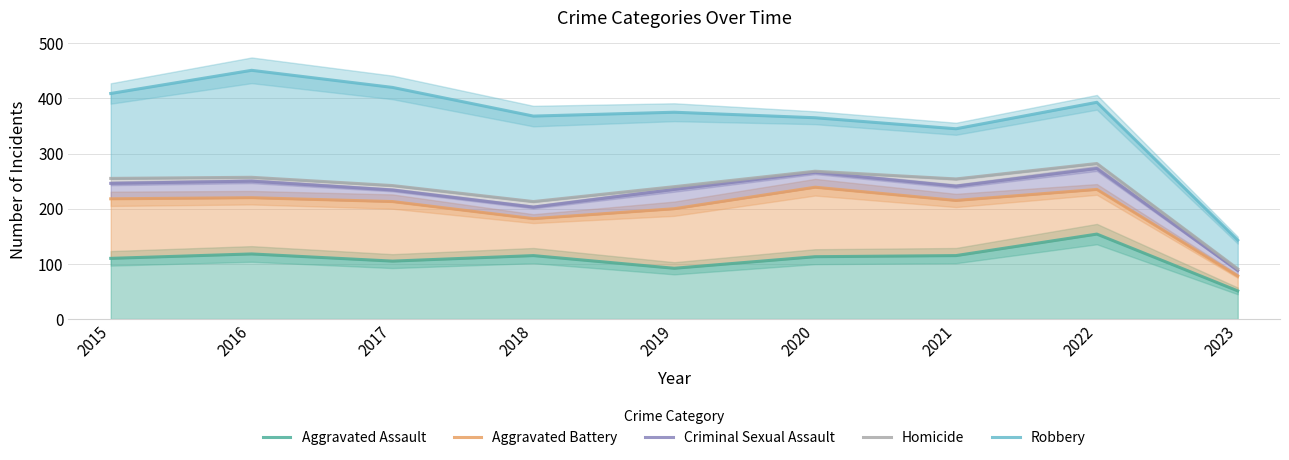

Which series has the largest total across all categories?

Robbery